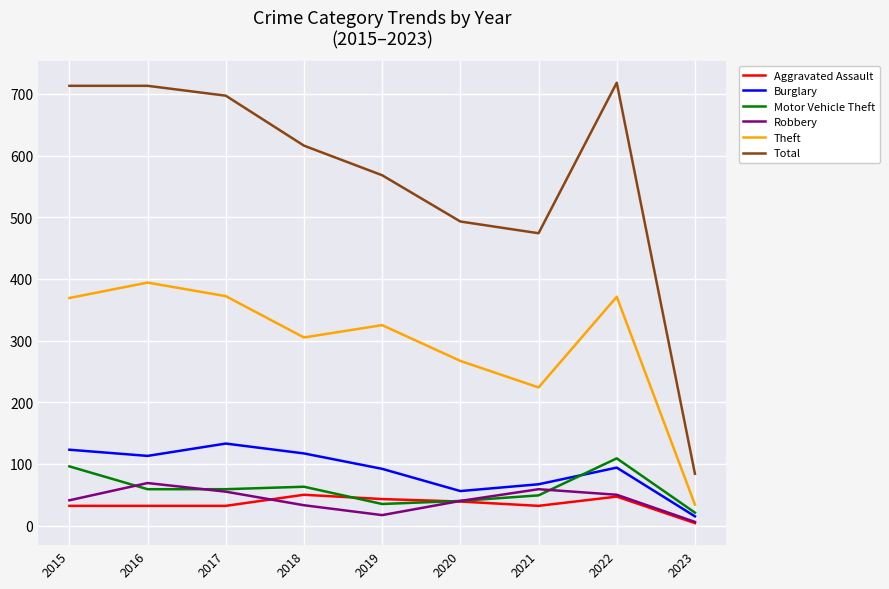

At which label does Theft first exceed 325?

2015